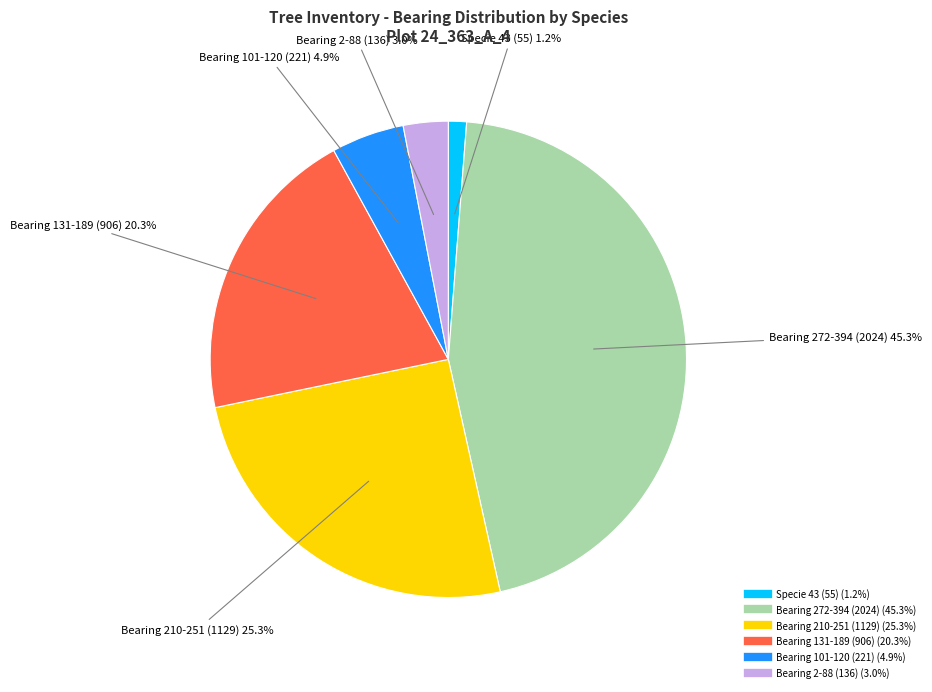

Does any single category account for the majority?

No